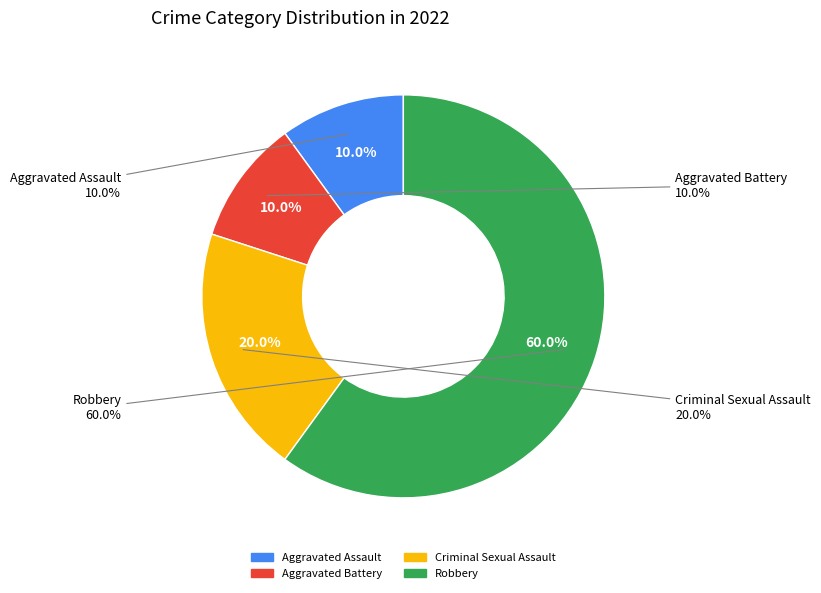

Which category accounts for the majority?

Robbery